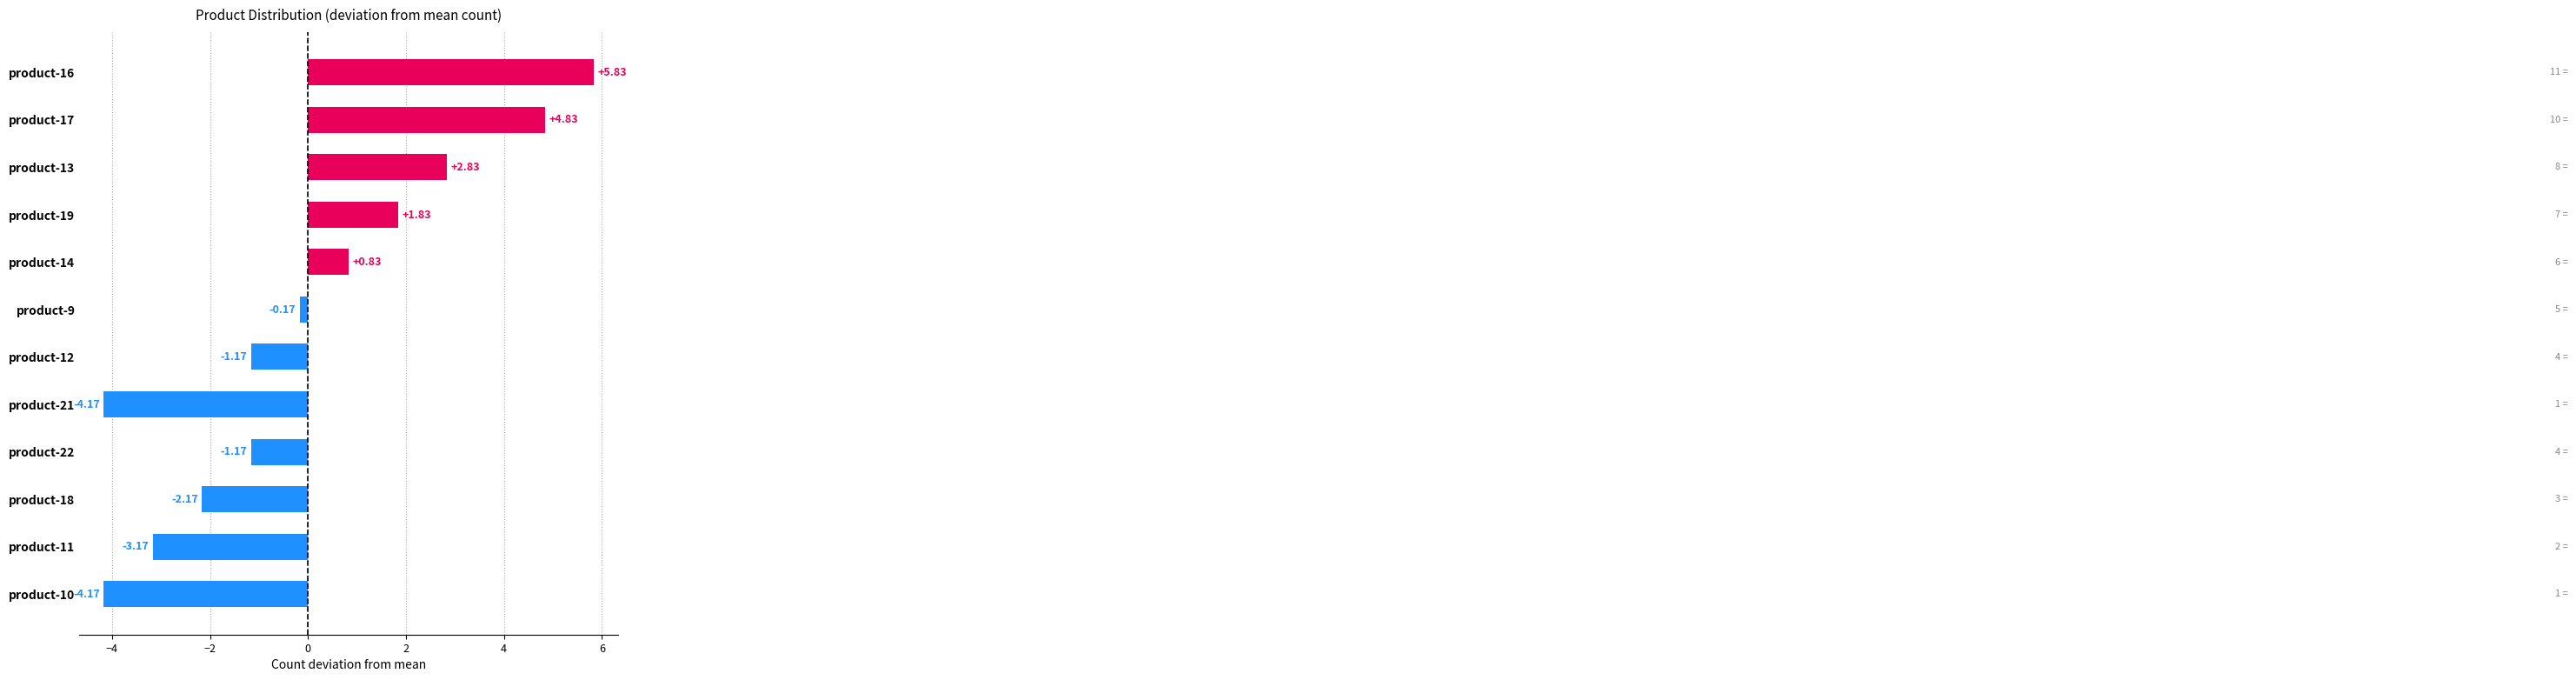

What is the difference between the maximum and second lowest values?

10.0